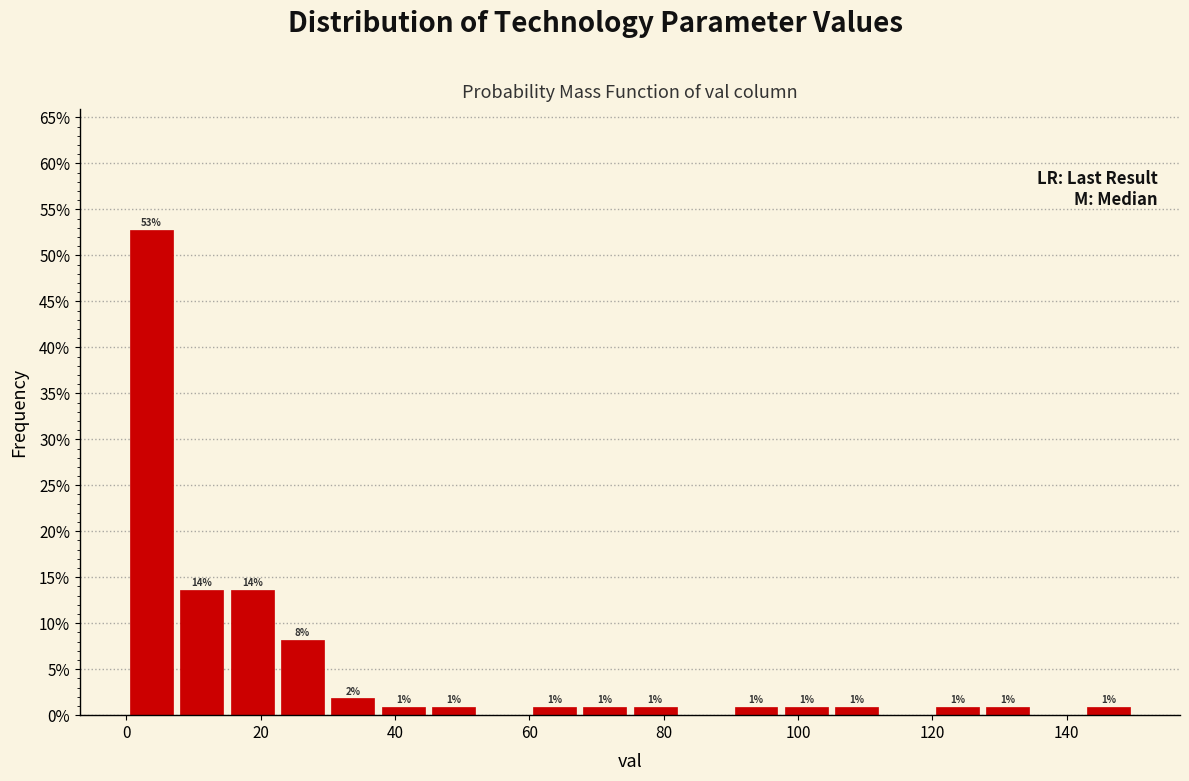

Read against the x-axis, roughly where is the centre of the tallest bar?

4